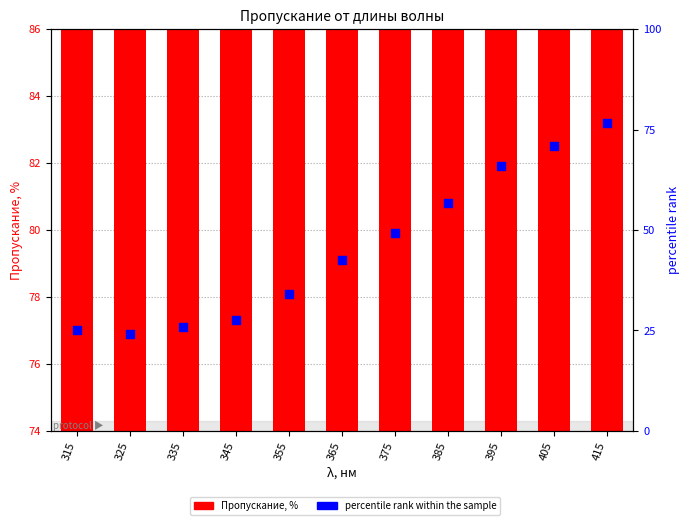

What is the total value across all series at 335?

102.9